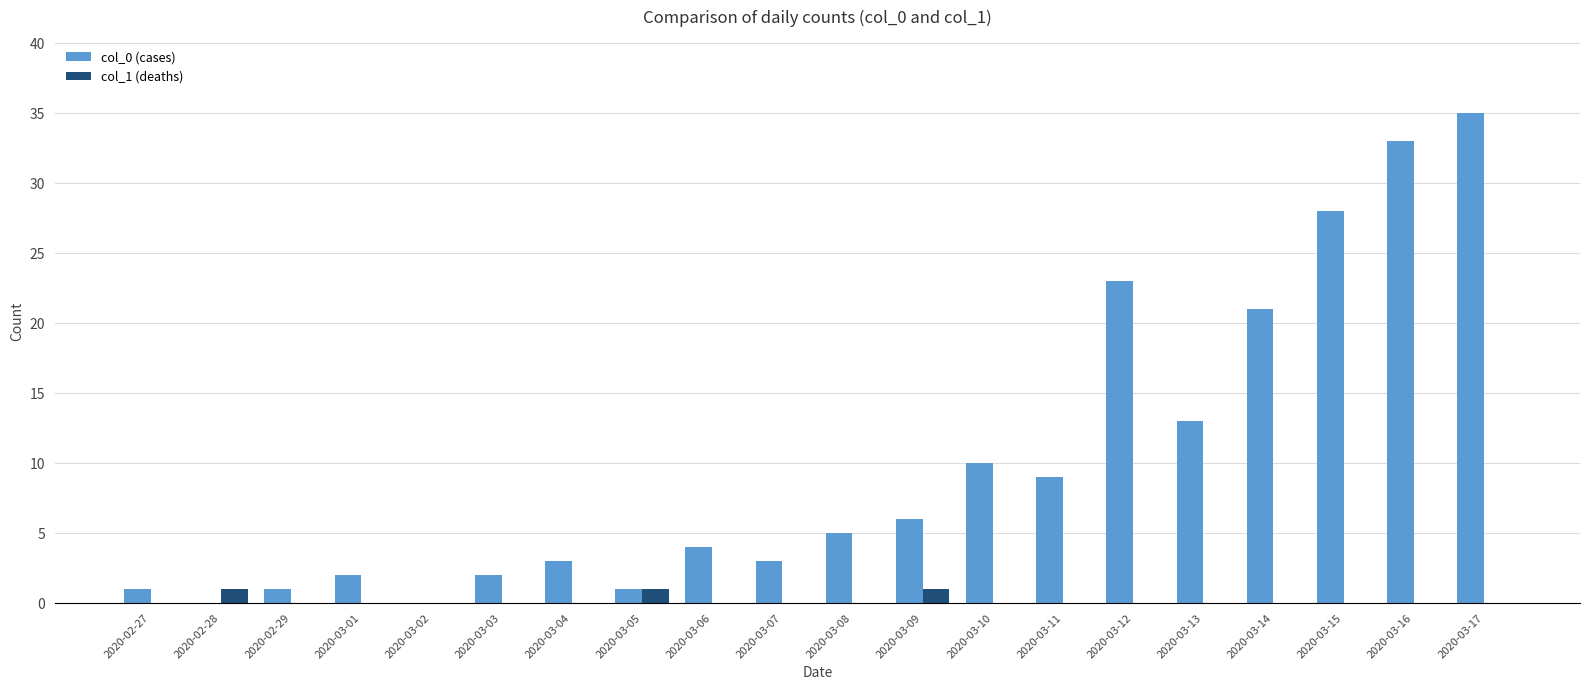

Which series has the largest range (max minus min)?

col_0 (cases)